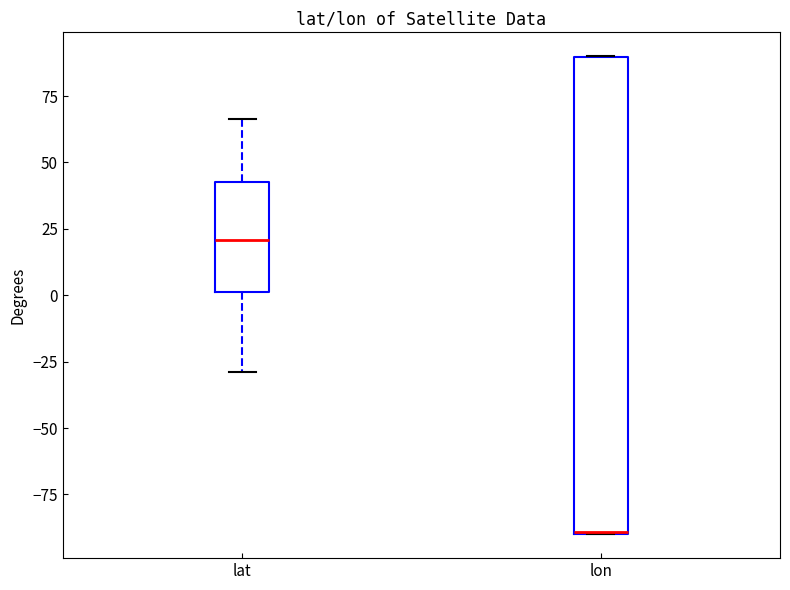

Where does the median line of the box for lat sit on the y-axis? The values are not printed on the chart, so give them approximately, as read against the axis.

20